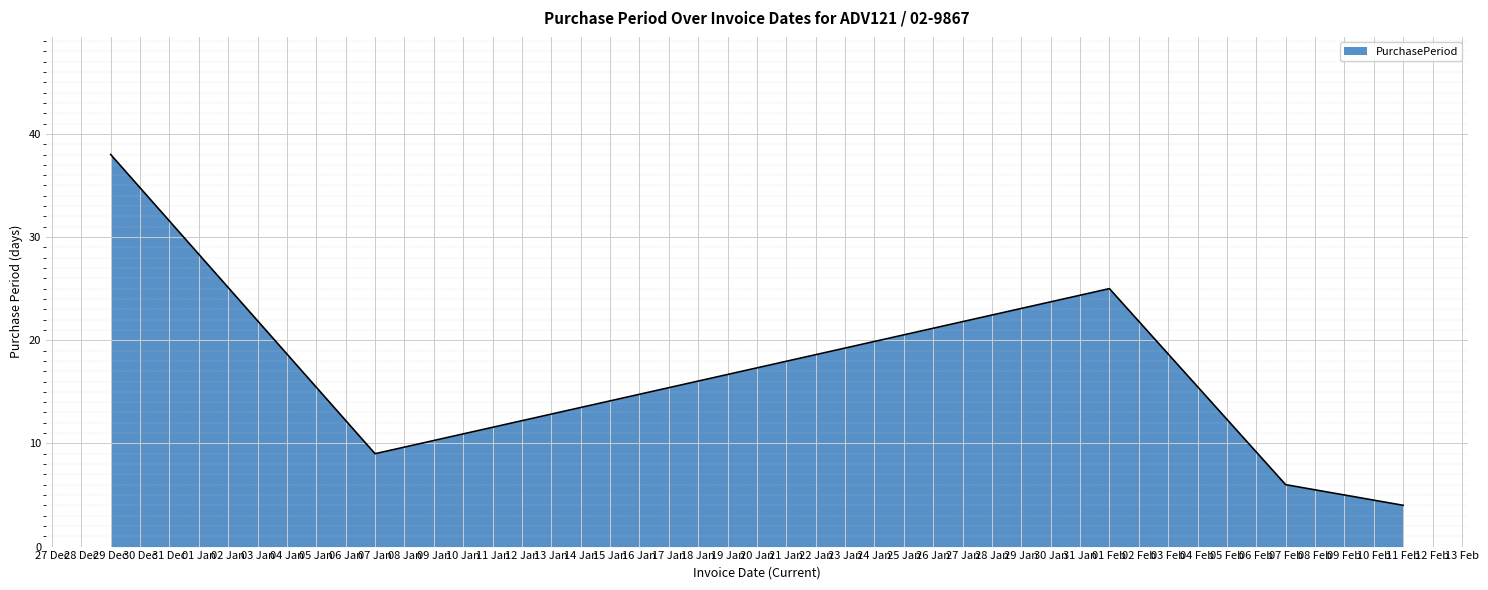

The chart shows a value of 6 at 07 Feb. True or false?

True